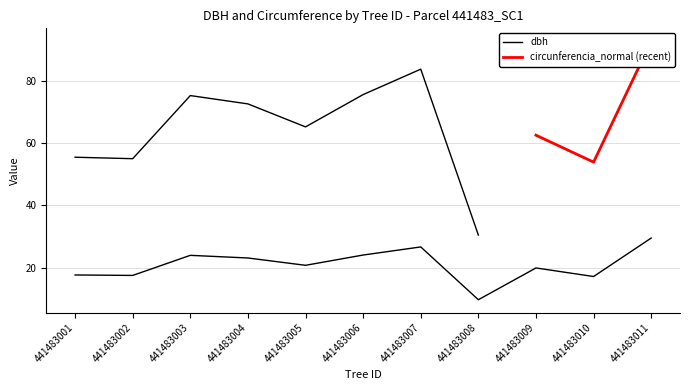

What is the difference between the values at 441483003 and 441483007?

2.7